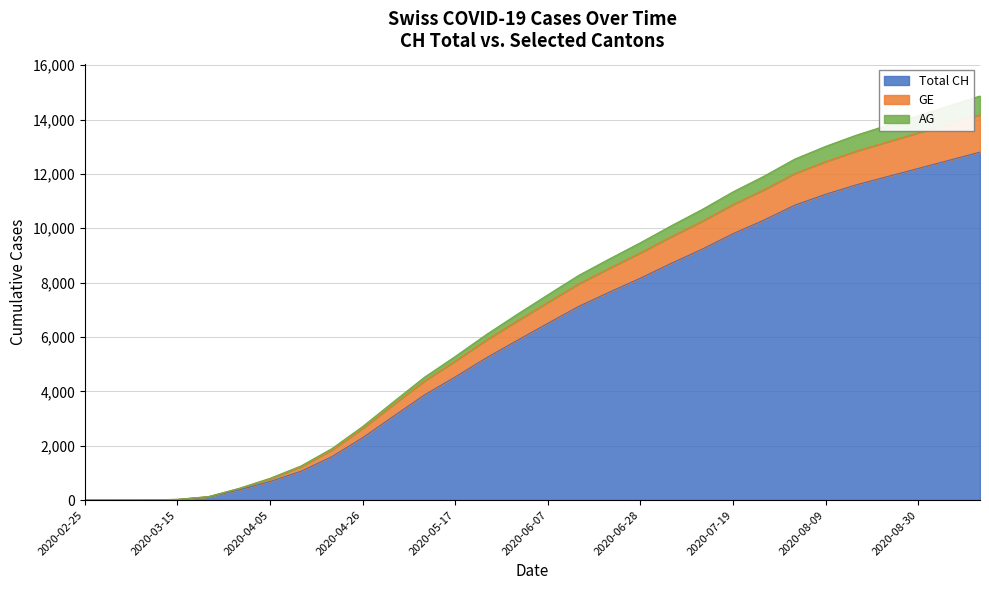

What is the label of the 20th point from the left?

2020-07-05